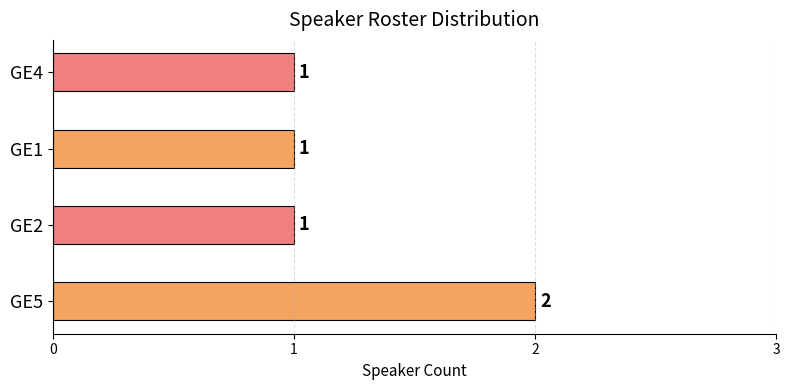

Does the chart contain stacked bars?

No